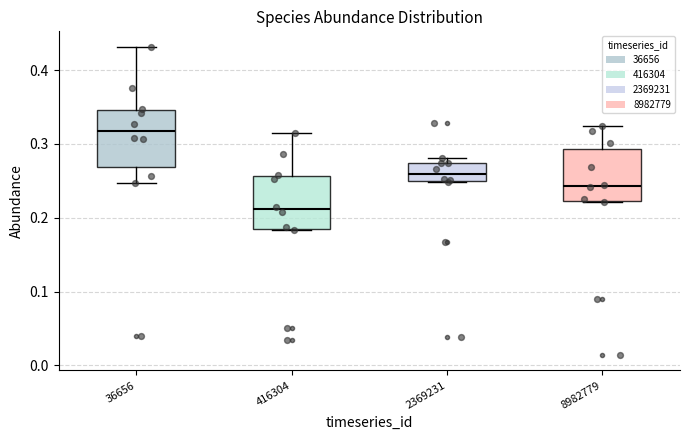

Reading left to right, transcribe this box plot: for each box, give where its median line is, the range the box spans, and where its two whiskers end, as read against the y-axis. The values are not printed on the chart, so give them approximately, as read against the axis.

36656: median 0.32, box 0.27 to 0.35, whiskers 0.25 to 0.43
416304: median 0.21, box 0.18 to 0.26, whiskers 0.18 to 0.31
2369231: median 0.26, box 0.25 to 0.27, whiskers 0.25 to 0.28
8982779: median 0.24, box 0.22 to 0.29, whiskers 0.22 to 0.32